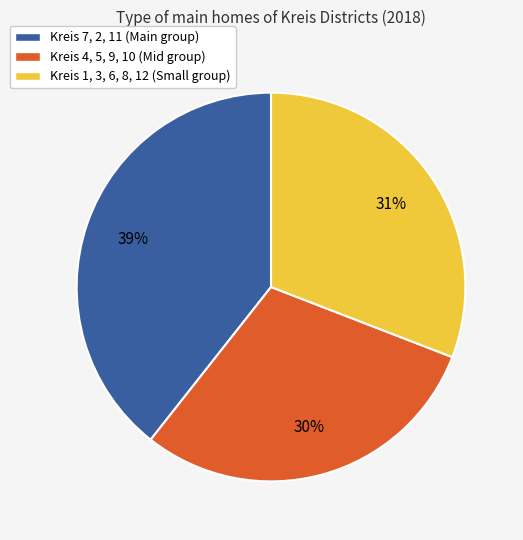

To the nearest percent, what is the average slice percentage?

33%